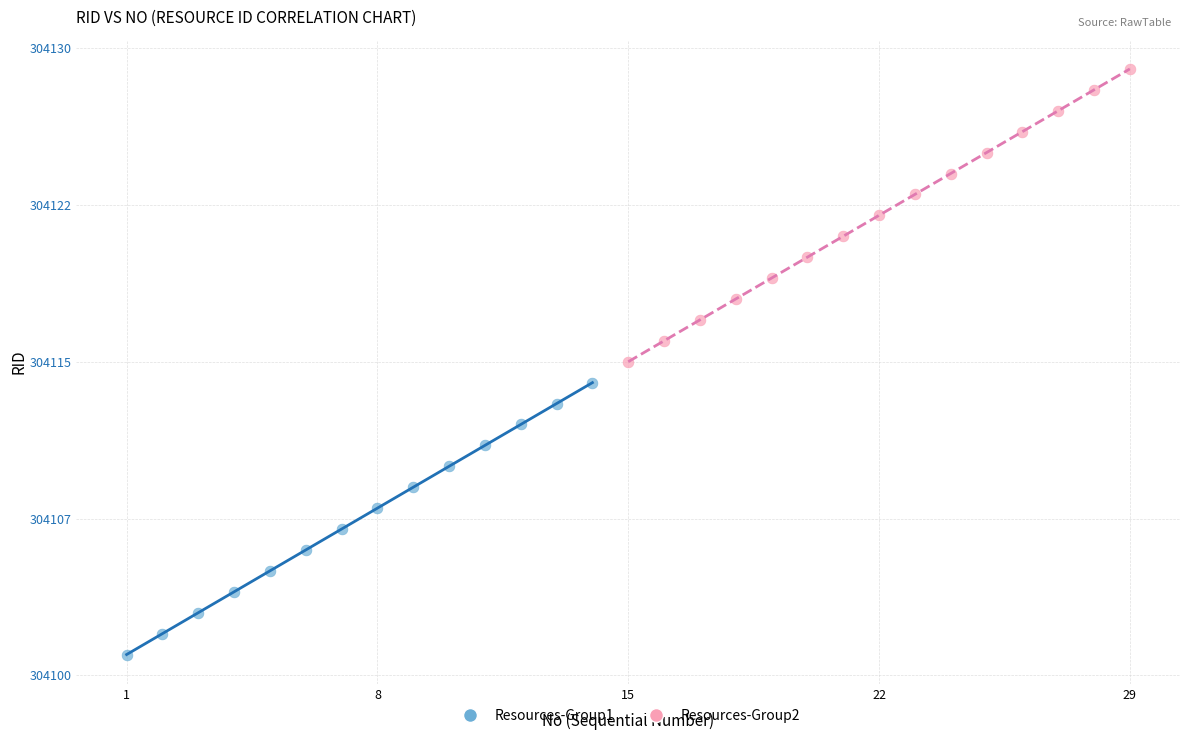

What are all the series names shown in the legend?

Resources-Group1, Resources-Group2